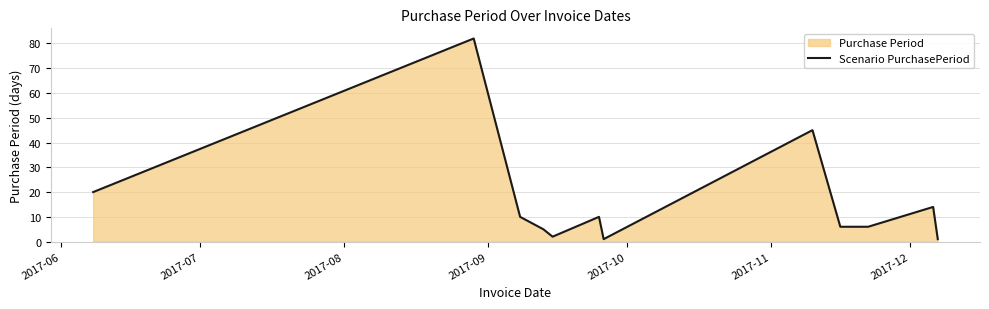

What is the value of the 11th point from the left?

14